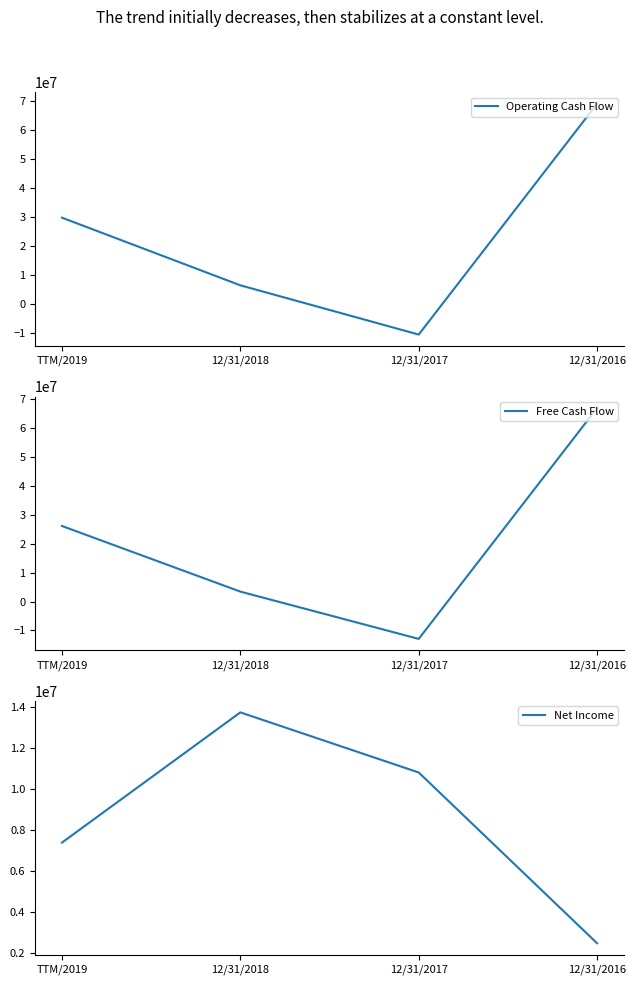

What is the label of the 3rd point from the left?

12/31/2017